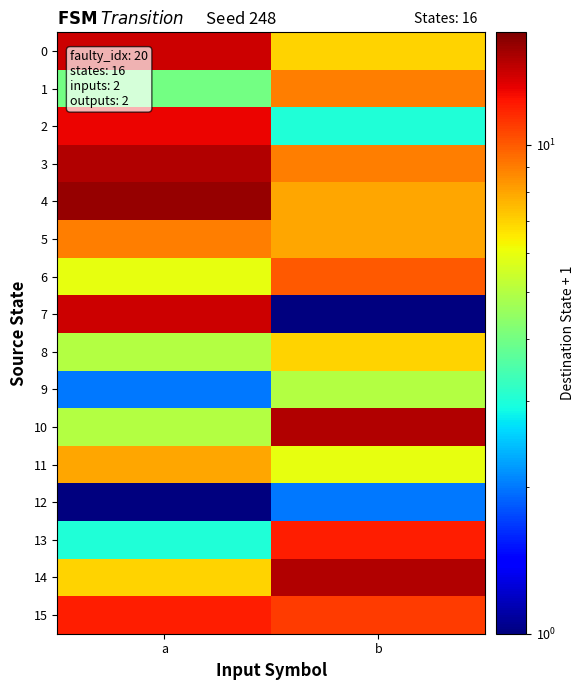

Reading left to right, transcribe all the data shown in this chart.

0: a=14	b=7
1: a=4	b=9
2: a=13	b=3
3: a=15	b=9
4: a=16	b=8
5: a=9	b=8
6: a=6	b=10
7: a=14	b=1
8: a=5	b=7
9: a=2	b=5
10: a=5	b=15
11: a=8	b=6
12: a=1	b=2
13: a=3	b=12
14: a=7	b=15
15: a=12	b=11